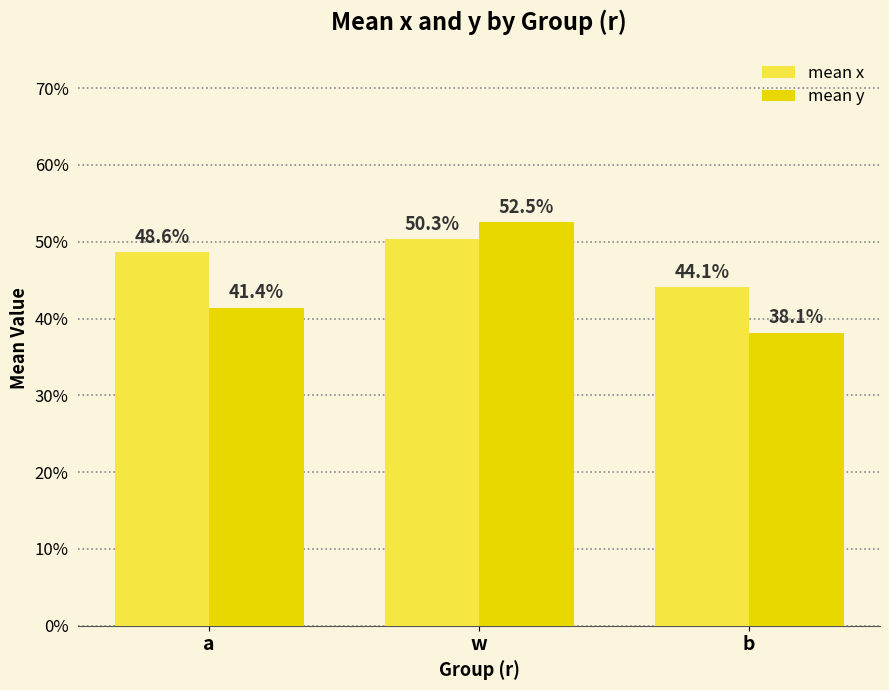

Which category has the highest value across all series?

w